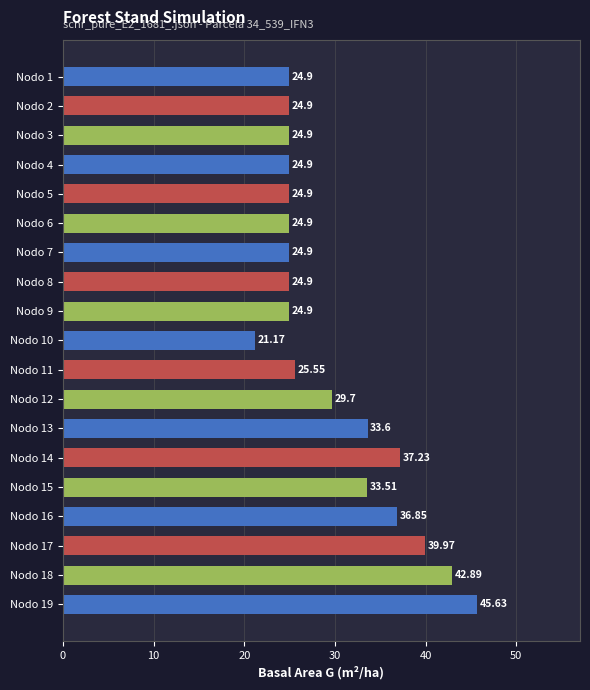

What is the change in value from Nodo 15 to Nodo 18?

+9.4